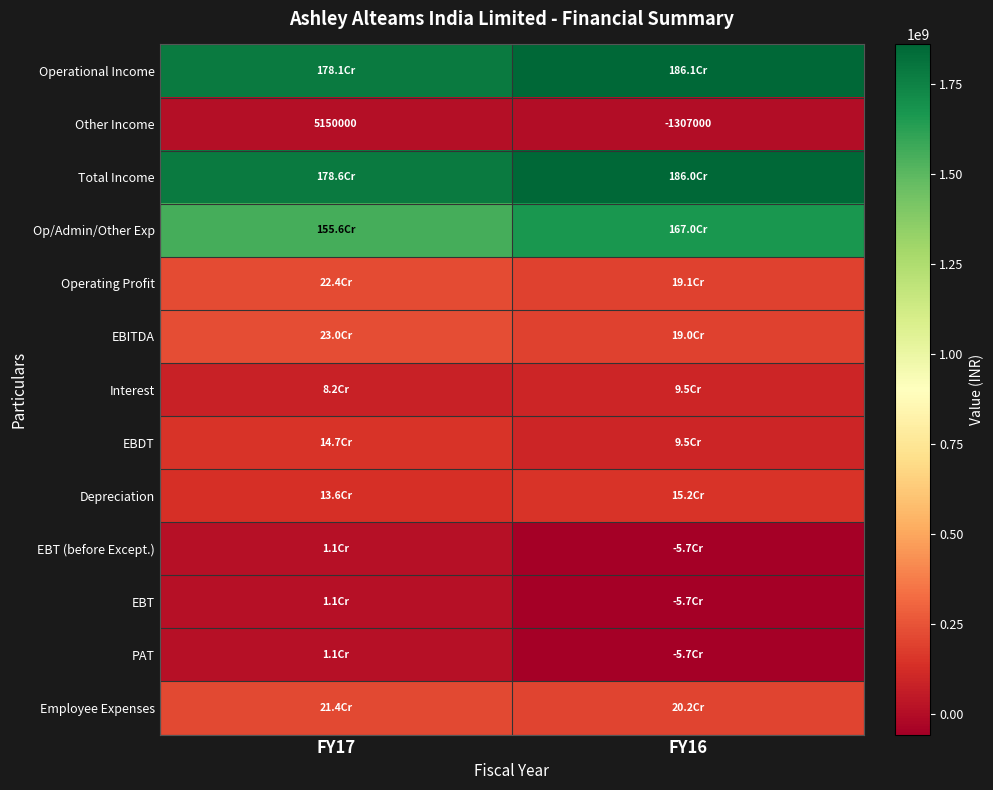

What value does the Other Income series have at FY16, to the nearest 100?

-1307000